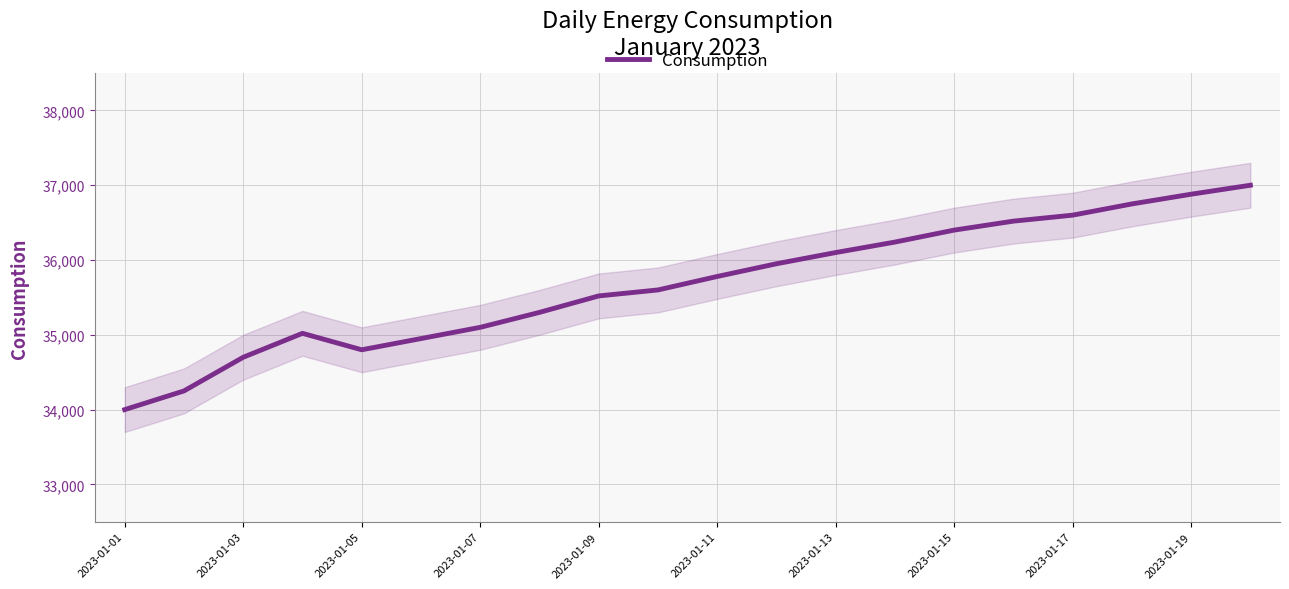

What is the highest value of the Consumption series?

37000